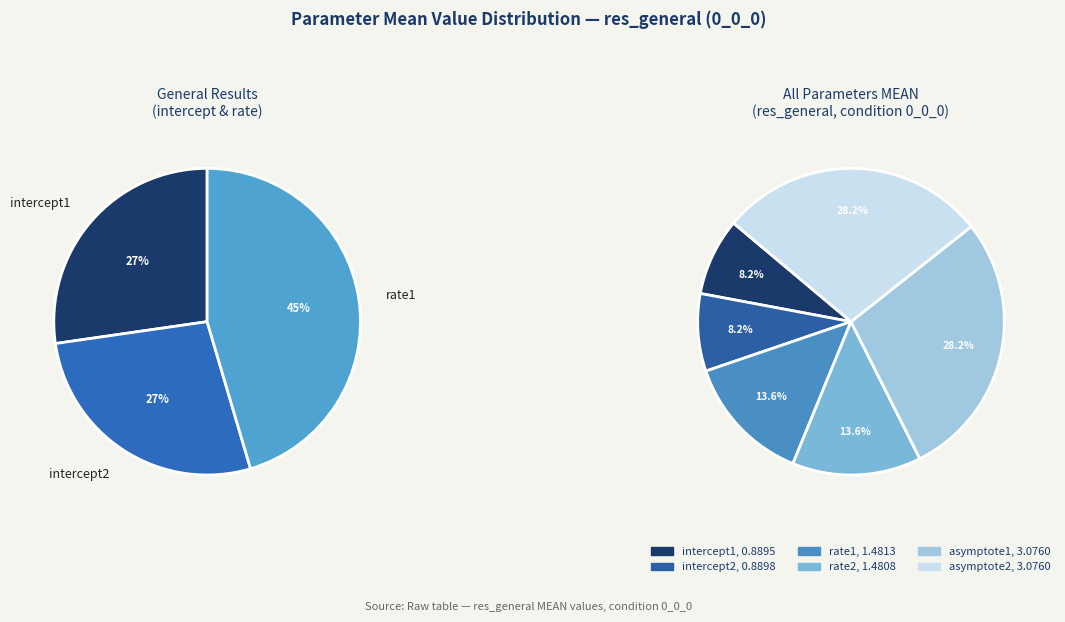

To the nearest percent, what percentage of the pie is rate2?

14%